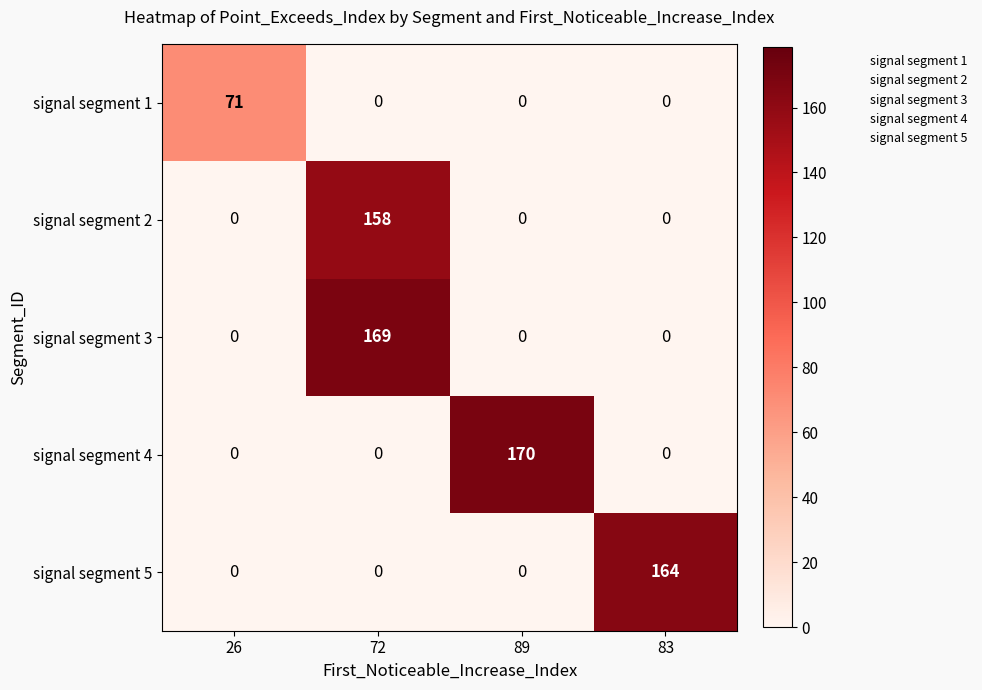

The value of signal segment 2 at 26 is 81. True or false?

False